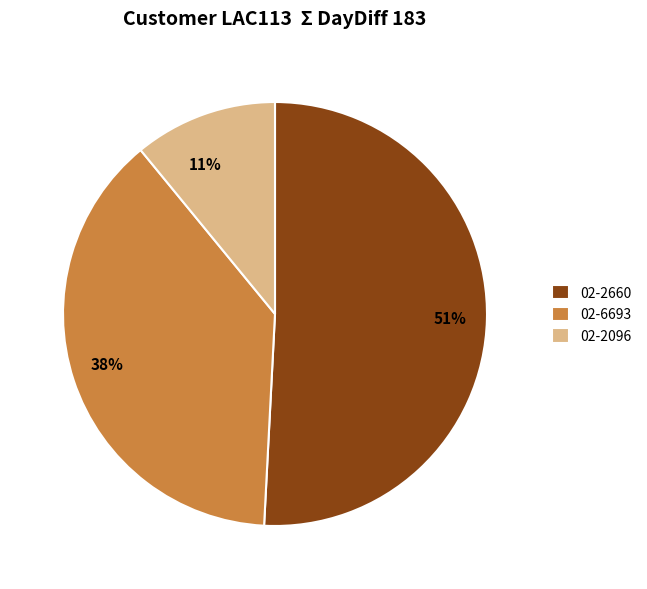

To the nearest percent, what portion does 02-2660 represent?

51%